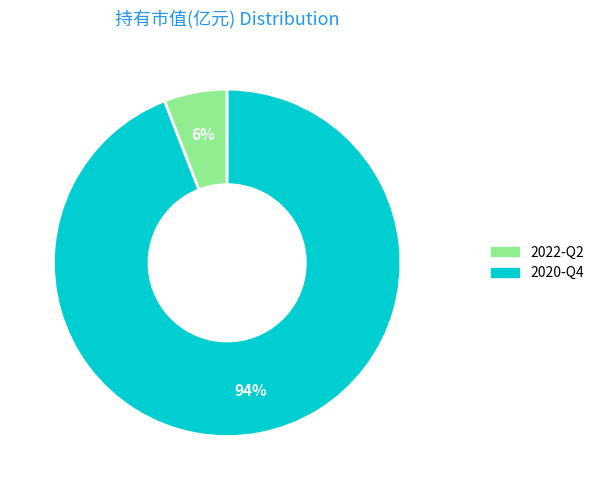

To the nearest percent, what is the difference between the 2022-Q2 and 2020-Q4 slice percentages?

88%